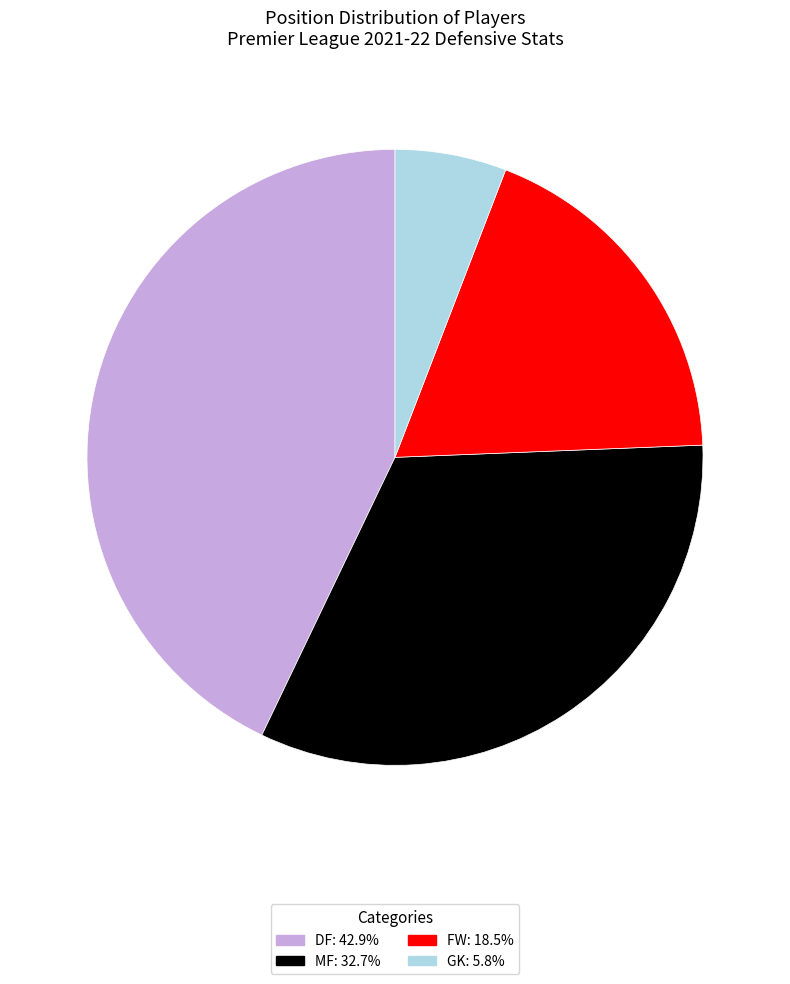

Between GK and MF, which is larger?

MF